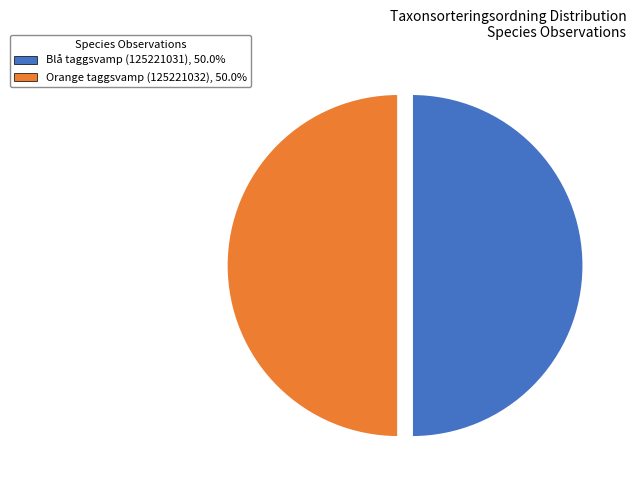

Do Orange taggsvamp (125221032), 50.0% and Blå taggsvamp (125221031), 50.0% together represent more than half of the pie?

Yes